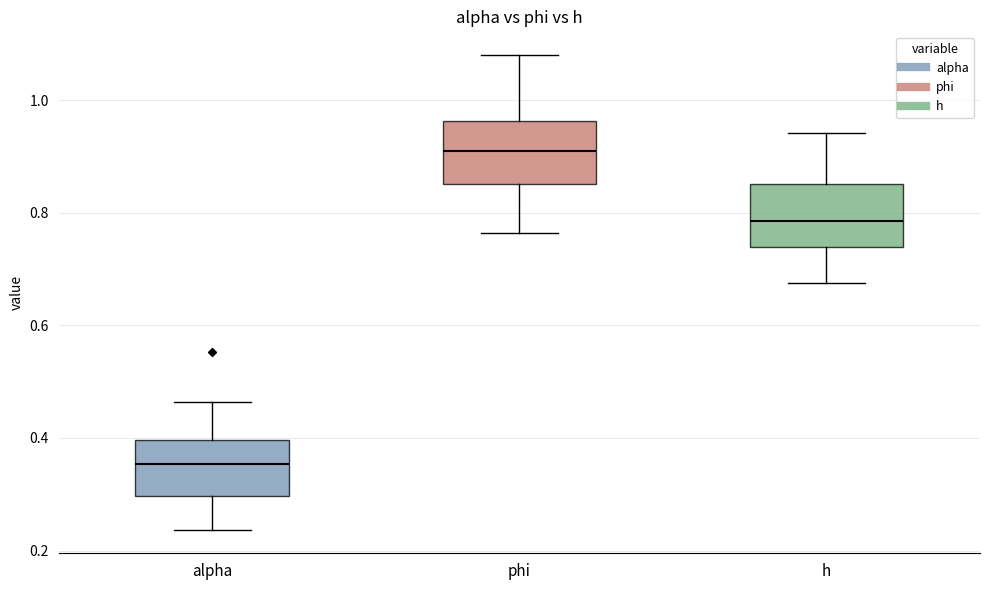

Reading left to right, read every box against the y-axis: the position of its median line, the range the box covers, and the ends of its whiskers. The values are not printed on the chart, so give them approximately, as read against the axis.

alpha: median 0.36, box 0.30 to 0.40, whiskers 0.24 to 0.46
phi: median 0.90, box 0.86 to 0.96, whiskers 0.76 to 1.08
h: median 0.78, box 0.74 to 0.86, whiskers 0.68 to 0.94